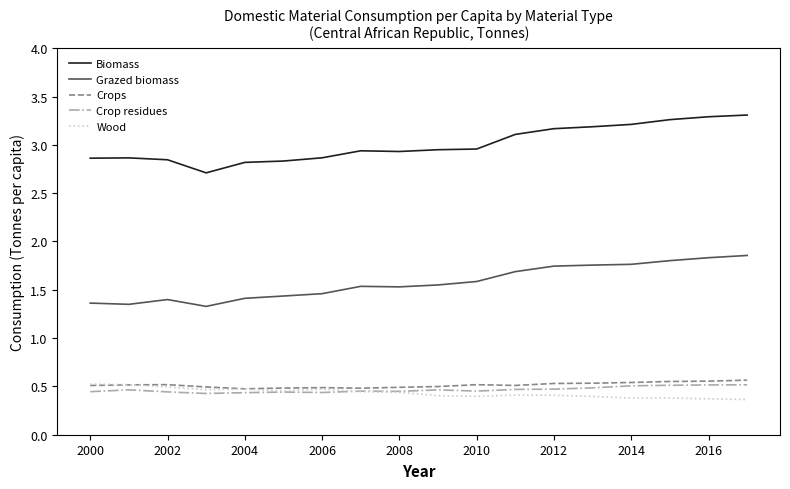

At how many categories does at least one series exceed 0?

18